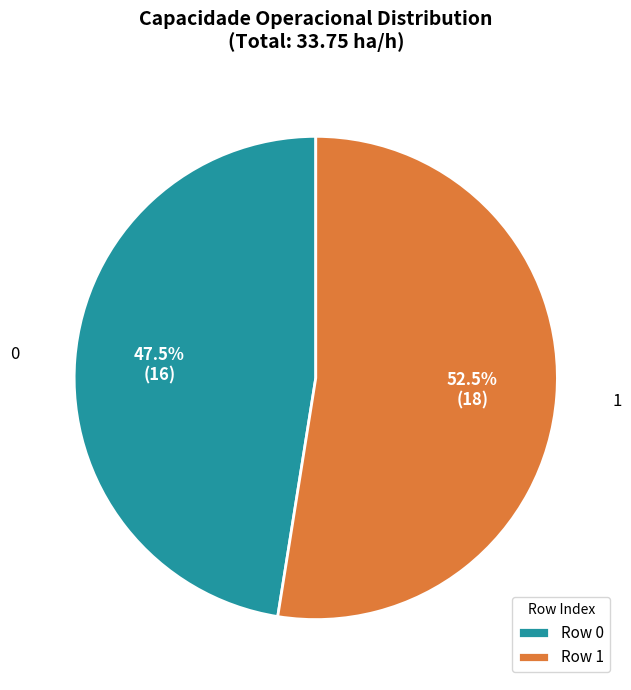

Approximately how many times larger is the value at 0 compared to 1?

0.9